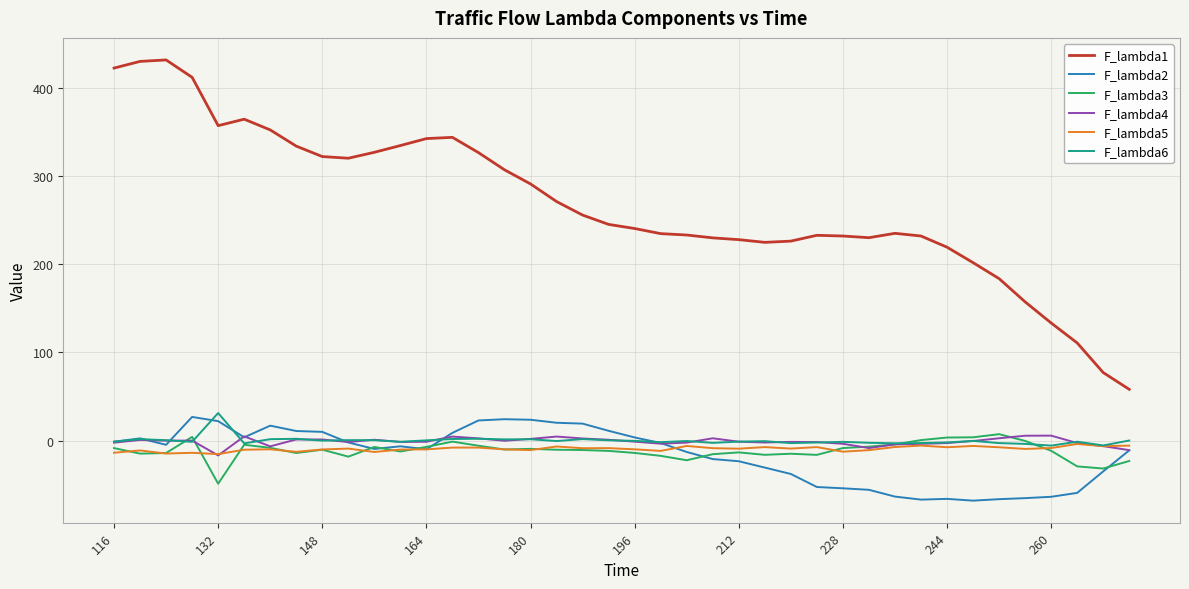

Which series has the widest spread of values?

F_lambda1